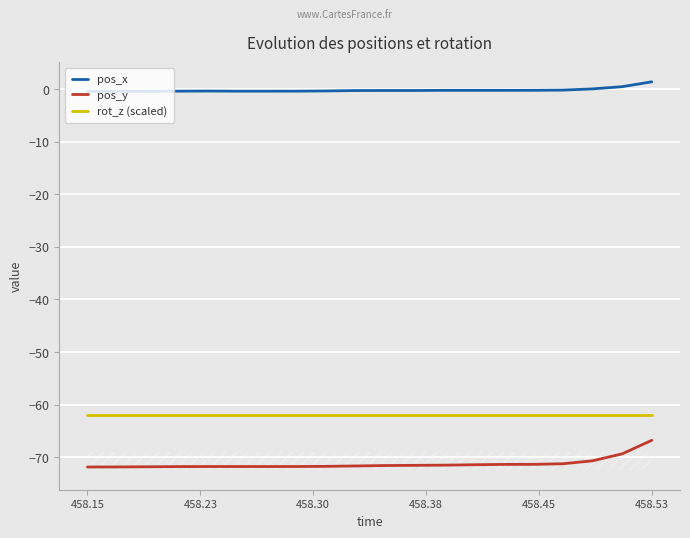

Which series has the largest total across all categories?

pos_x